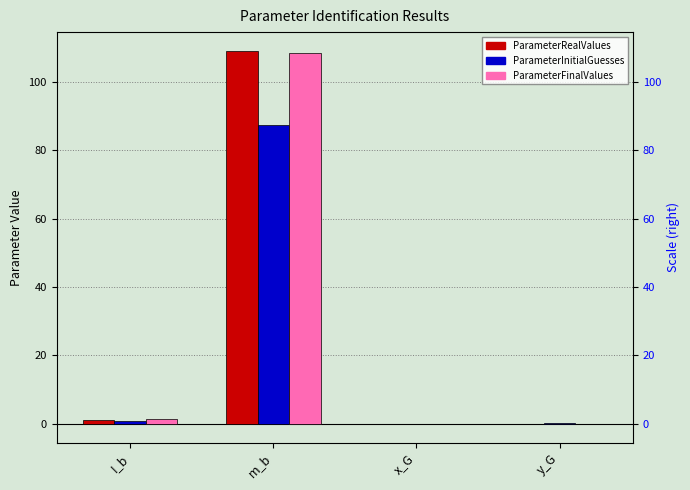

Rank the series at y_G from highest to lowest value.

ParameterInitialGuesses, ParameterRealValues, ParameterFinalValues